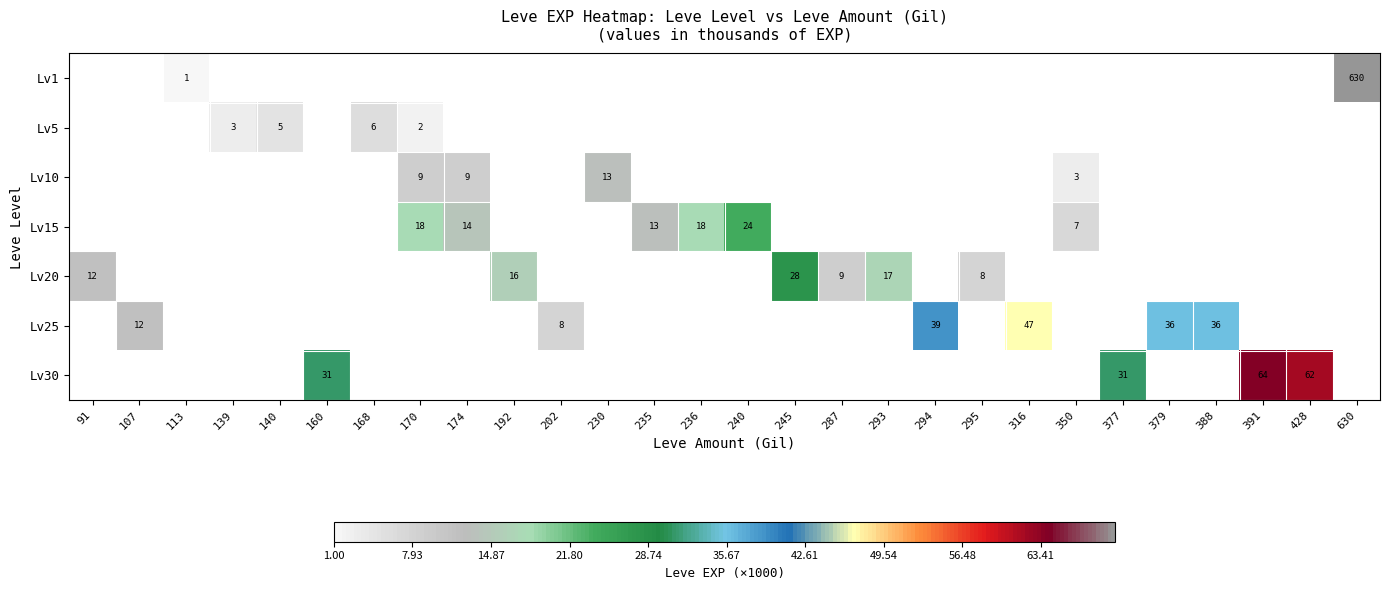

The Lv15 series shows 42 at 240. True or false?

False